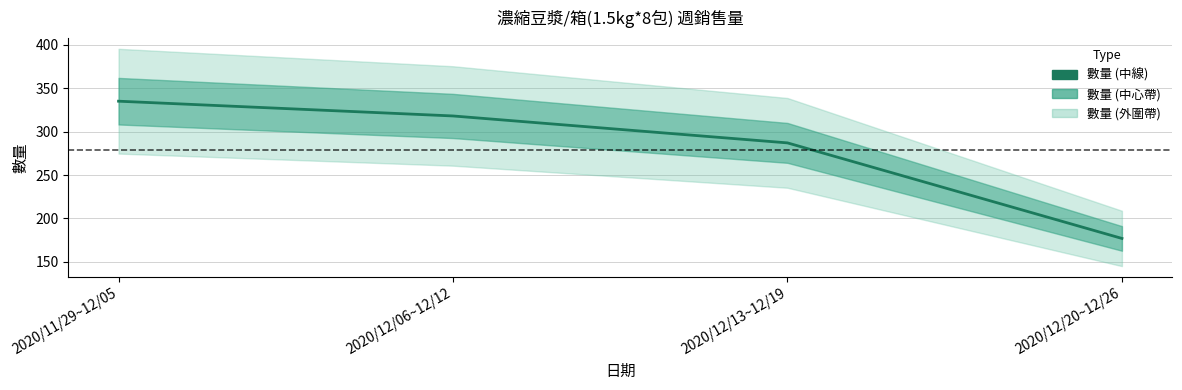

Count the values in the range 287 to 335.

3